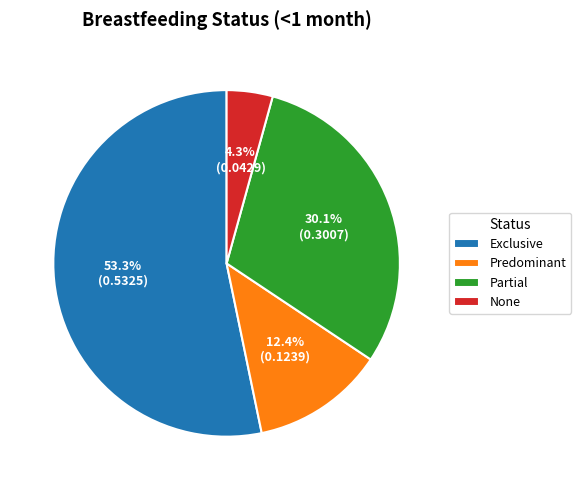

Count the number of slices in the pie.

4